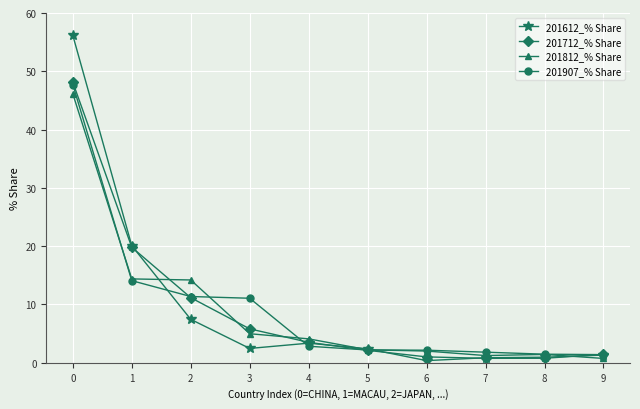

At how many categories does at least one series exceed 16?

2